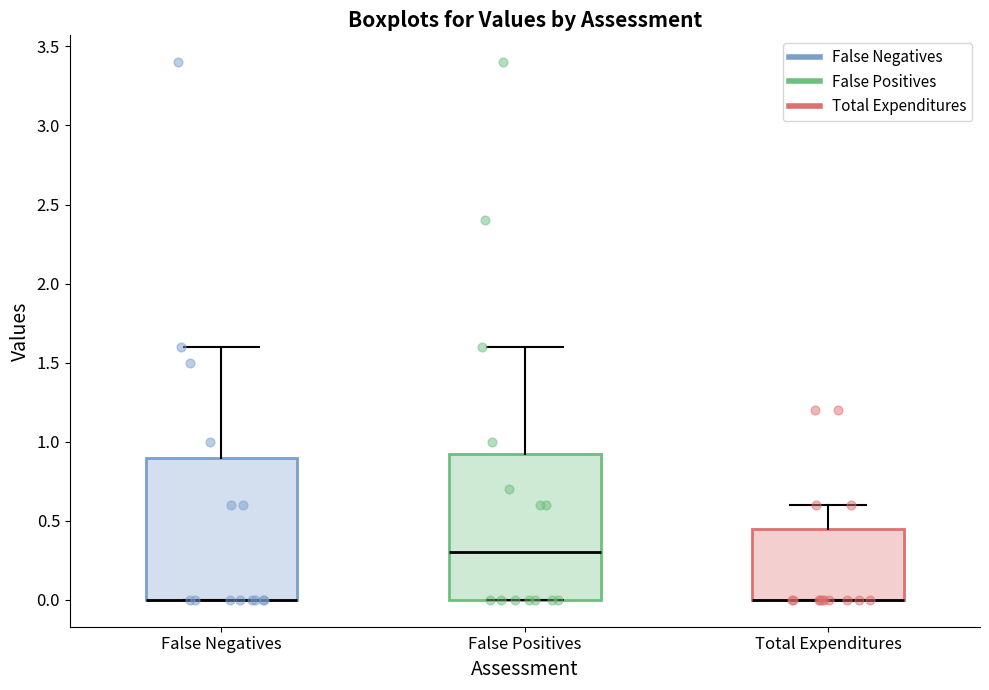

Reading left to right, read every box against the y-axis: the position of its median line, the range the box covers, and the ends of its whiskers. The values are not printed on the chart, so give them approximately, as read against the axis.

False Negatives: median 0.00 (drawn on the box's lower edge), box 0.00 to 0.90, whiskers 0.00 to 1.60
False Positives: median 0.30, box 0.00 to 0.95, whiskers 0.00 to 1.60
Total Expenditures: median 0.00 (drawn on the box's lower edge), box 0.00 to 0.45, whiskers 0.00 to 0.60